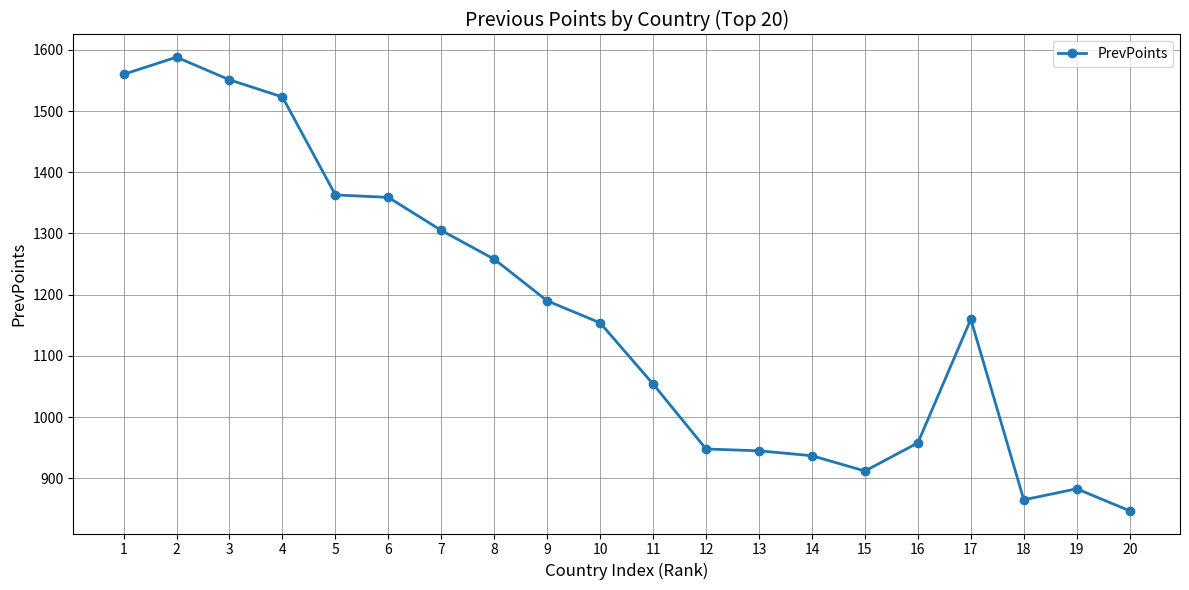

What is the average value?

1168